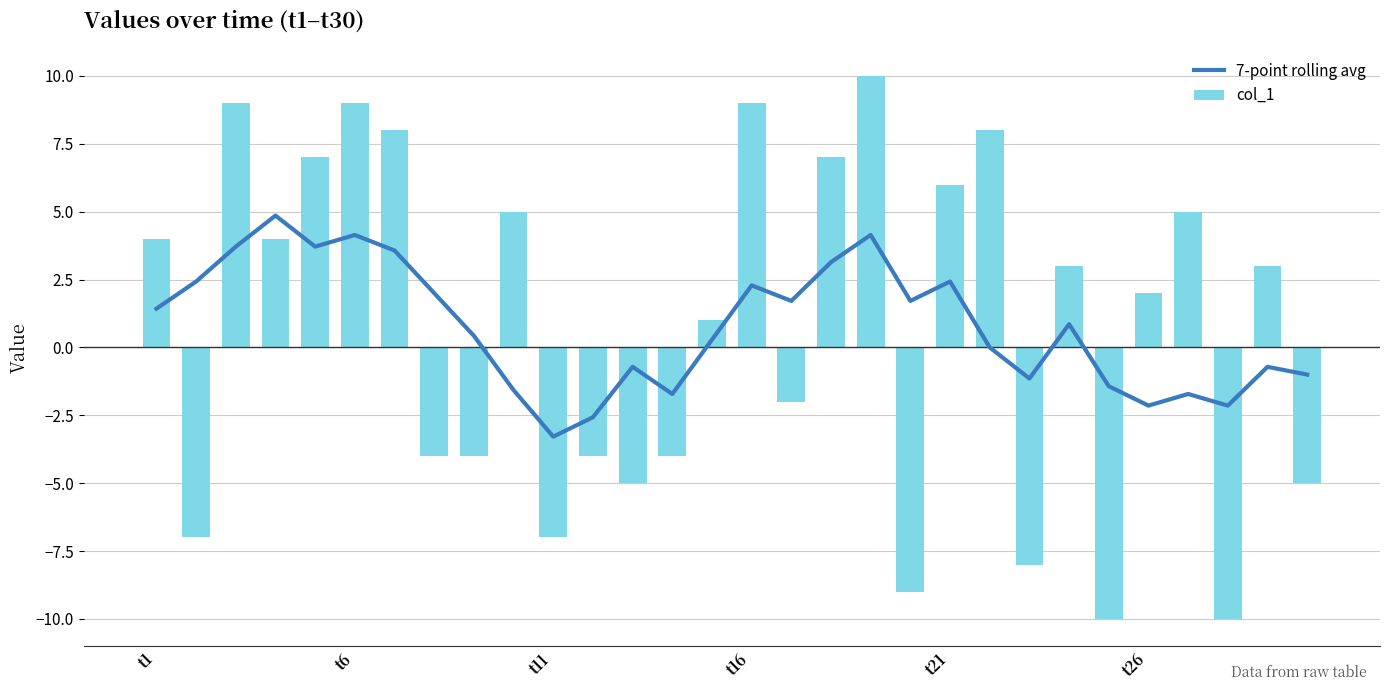

What are all the series names shown in the legend?

7-point rolling avg, col_1